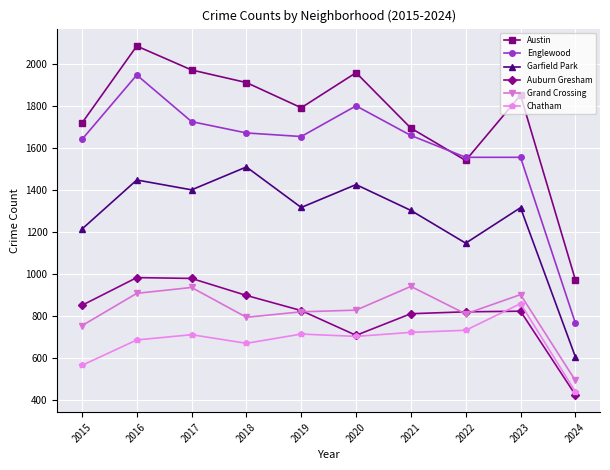

At which category is the sum across all series the highest?

2016